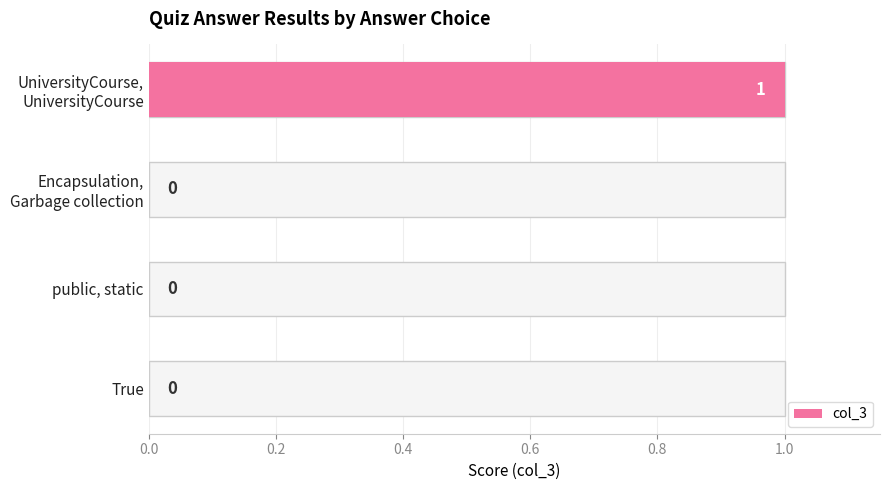

Between True and UniversityCourse, UniversityCourse, which is larger?

UniversityCourse, UniversityCourse